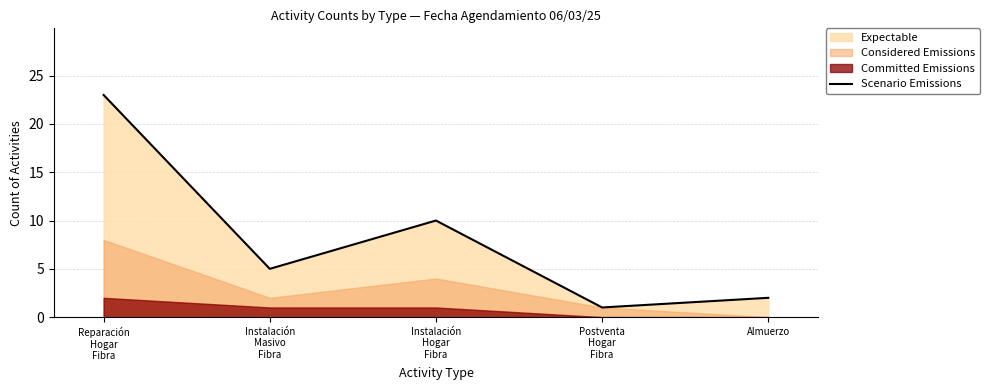

How many values exceed 5?

2